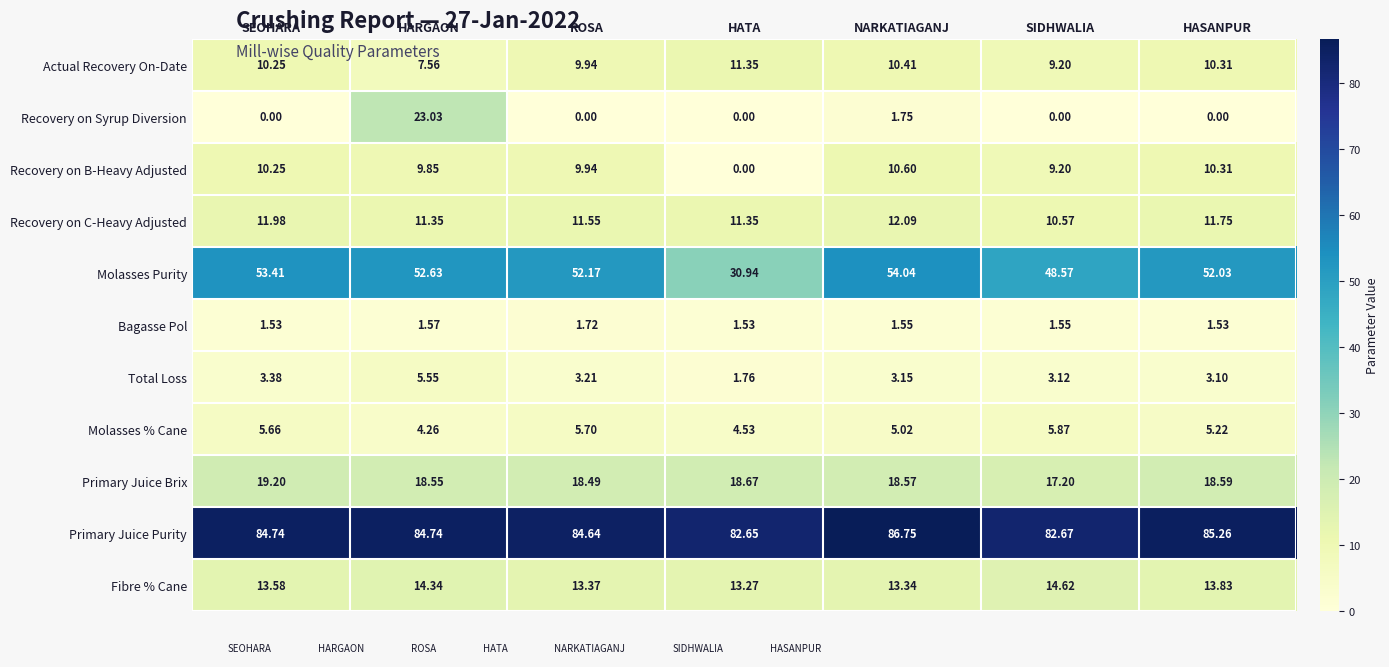

Which series changed the most between SEOHARA and ROSA?

Molasses Purity